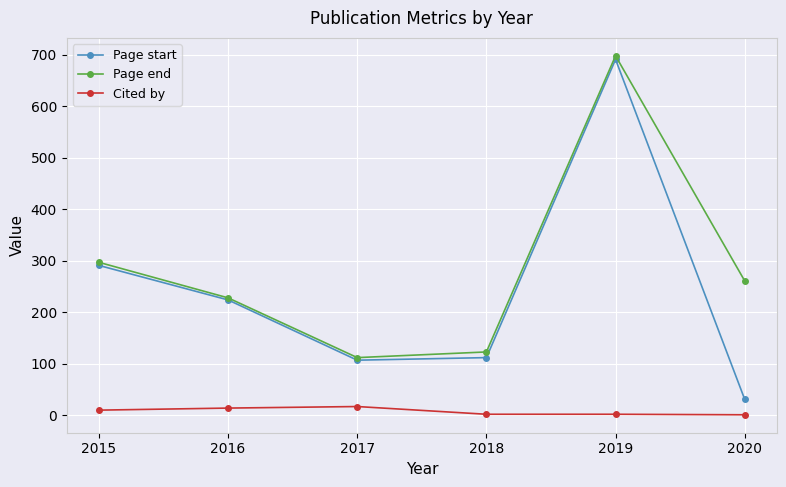

What is the sum of the Page start values at 2019 and 2018?

803